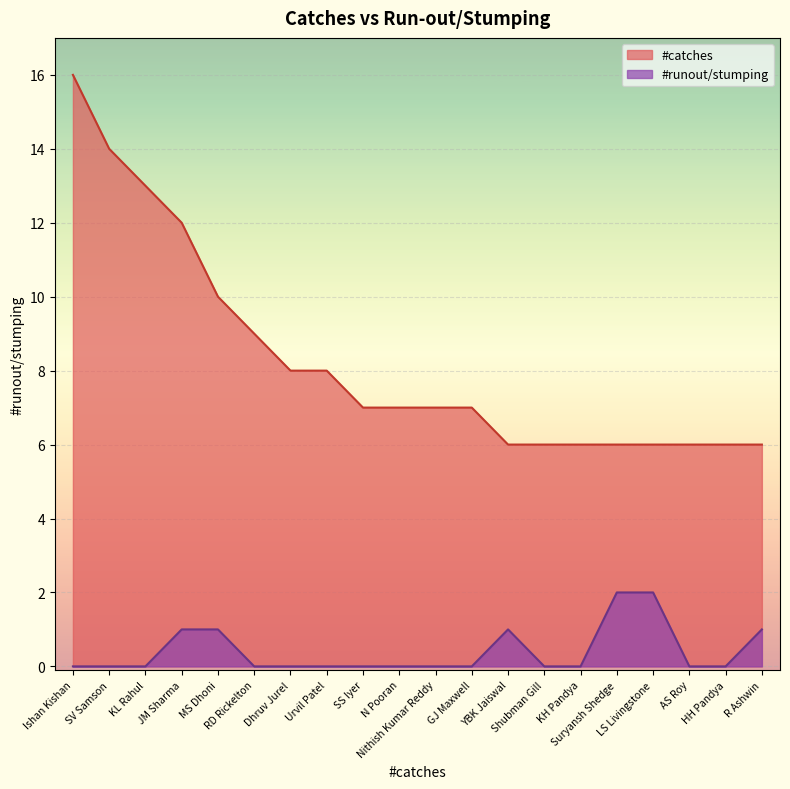

True or false: #catches and #runout/stumping intersect in this chart.

False